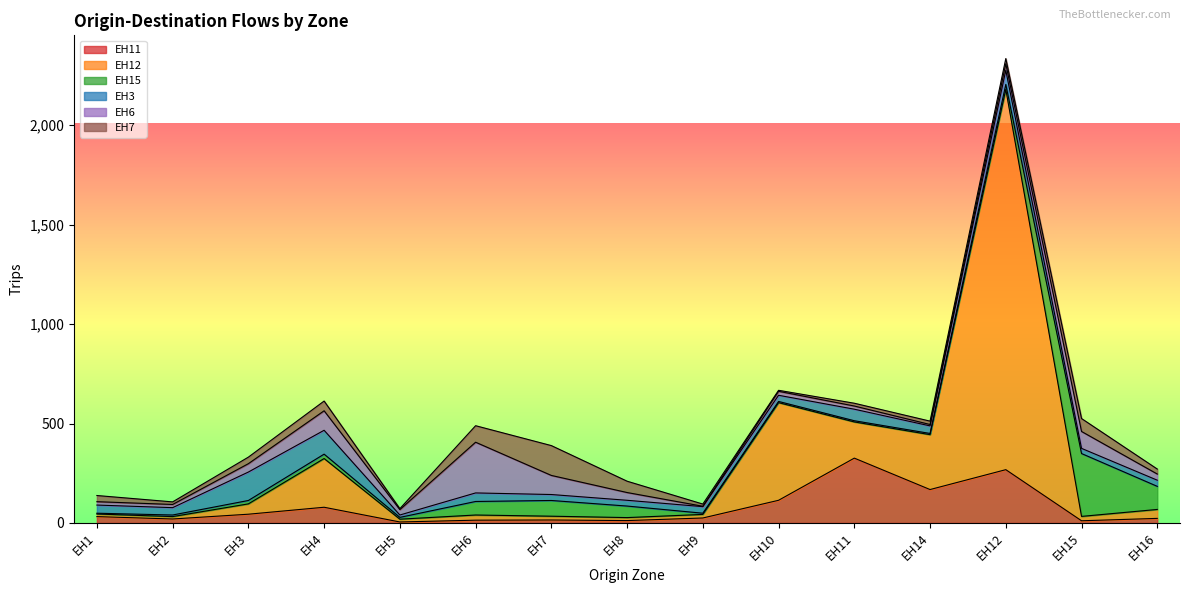

What is the difference between the highest and lowest values at EH10?

486